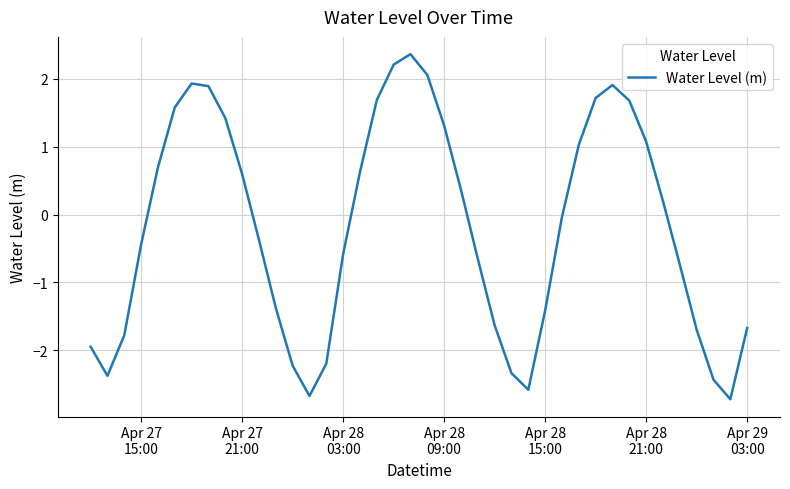

How many positive values are there?

19